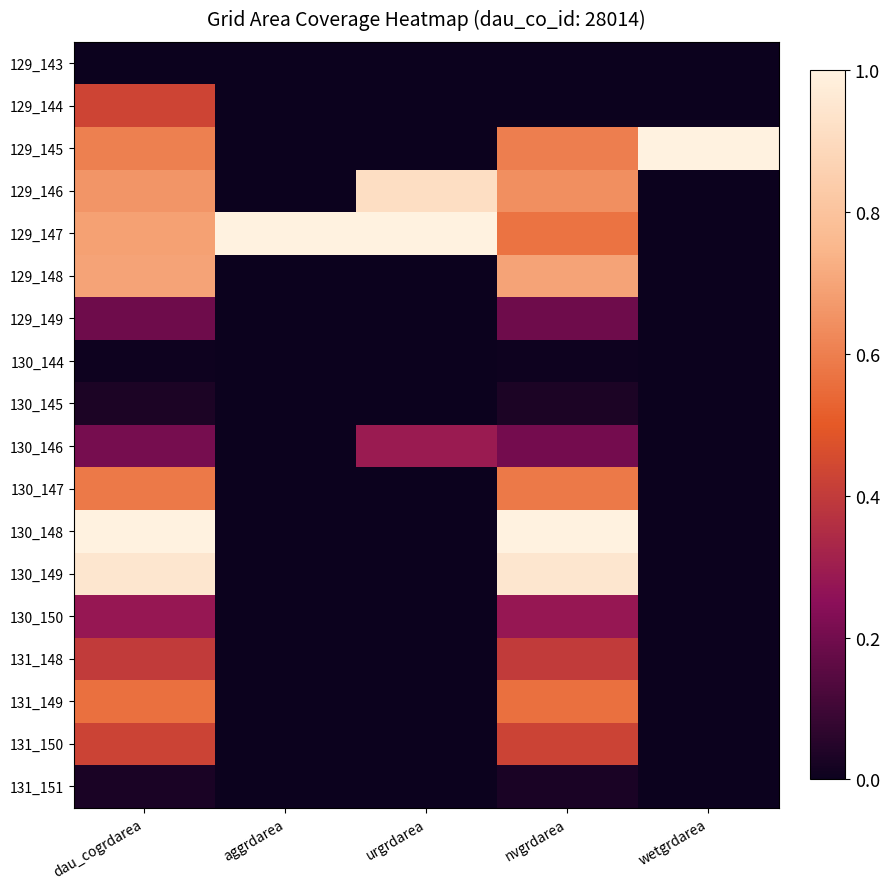

List the series in order of their peak value, lowest first.

129_143, 130_144, 131_151, 130_145, 129_149, 130_150, 130_146, 131_148, 131_150, 129_144, 131_149, 130_147, 129_148, 129_146, 130_149, 129_145, 129_147, 130_148